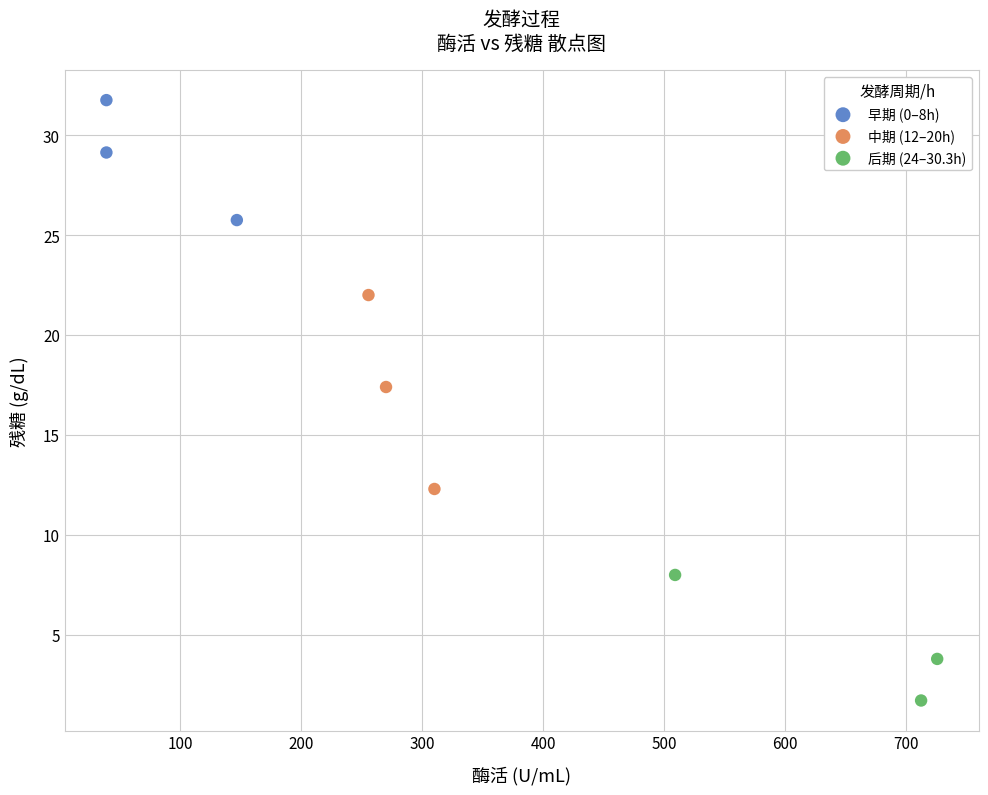

Which series reaches the minimum Y coordinate?

后期 (24–30.3h)